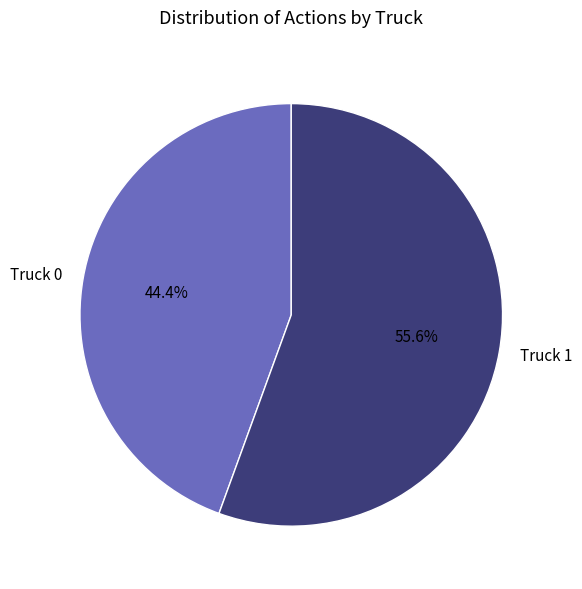

What is the ratio of the value at Truck 0 to the value at Truck 1?

0.8